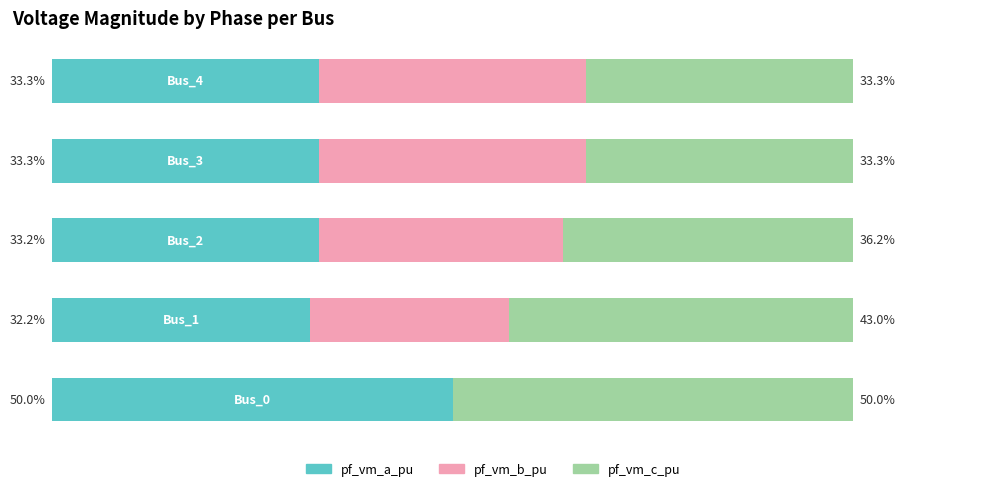

What is the value of the pf_vm_c_pu bar at the 1st from the left?

50.0